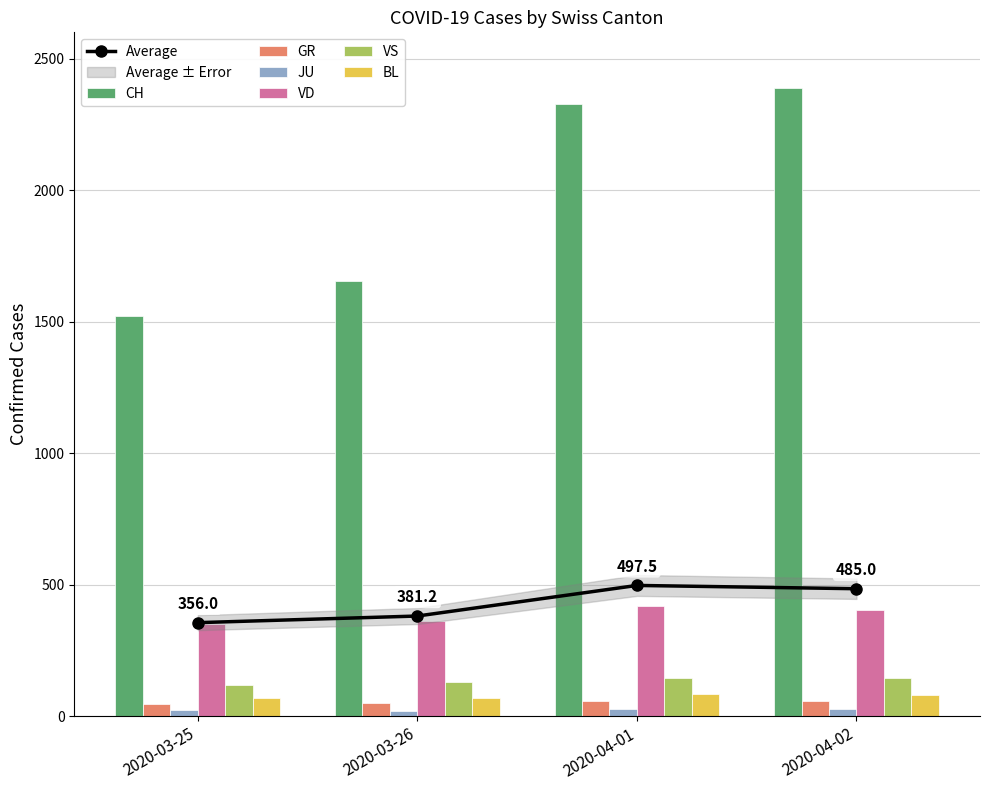

What is the sum of all VD values?

1552